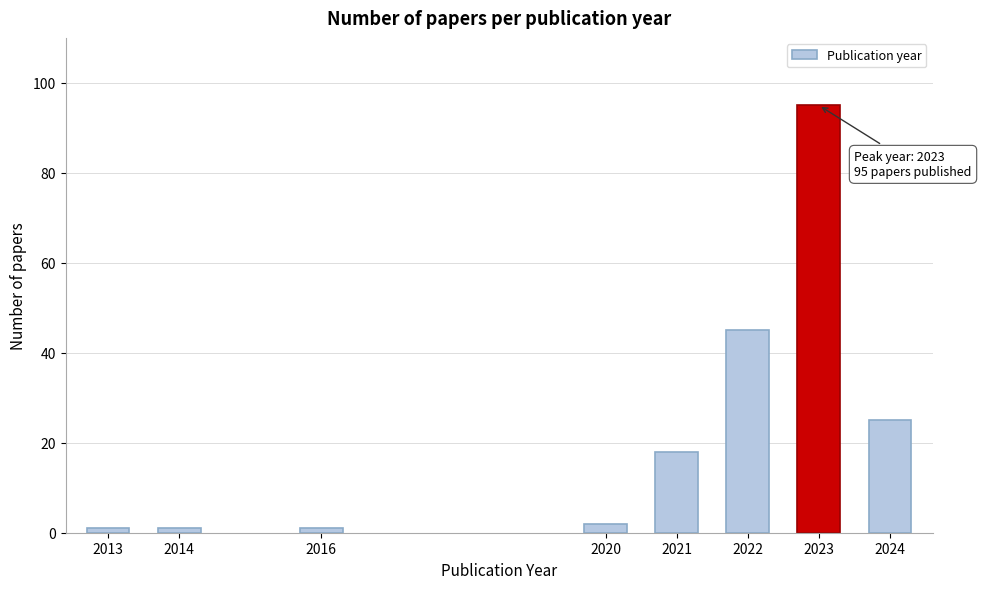

Reading left to right, transcribe all the data shown in this chart.

2013=1	2014=1	2016=1	2020=2	2021=18	2022=45	2023=95	2024=25